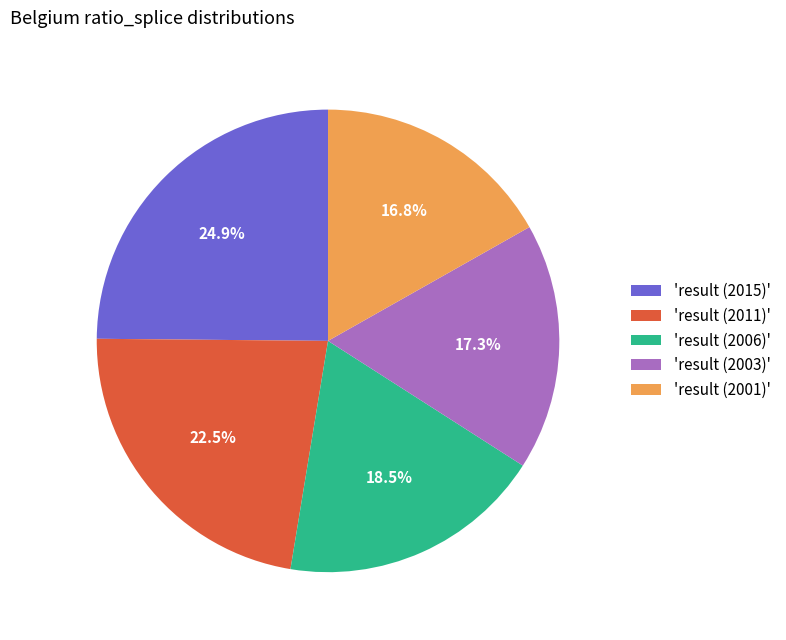

Is 'result (2015)' the majority of the pie?

No